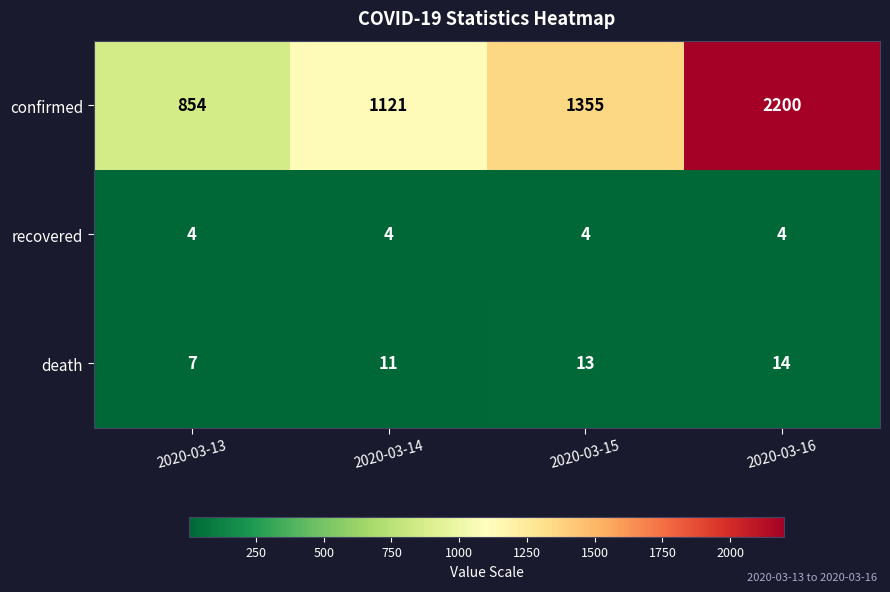

Where is death nearest to the value 10?

2020-03-14